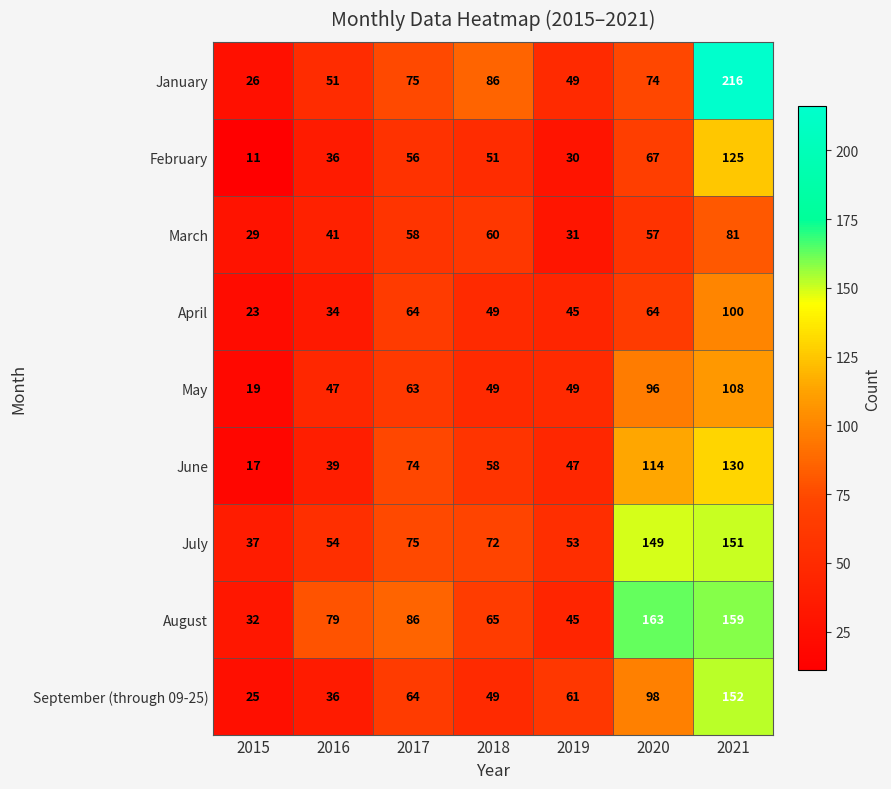

What is the total value across all series at 2017?

615